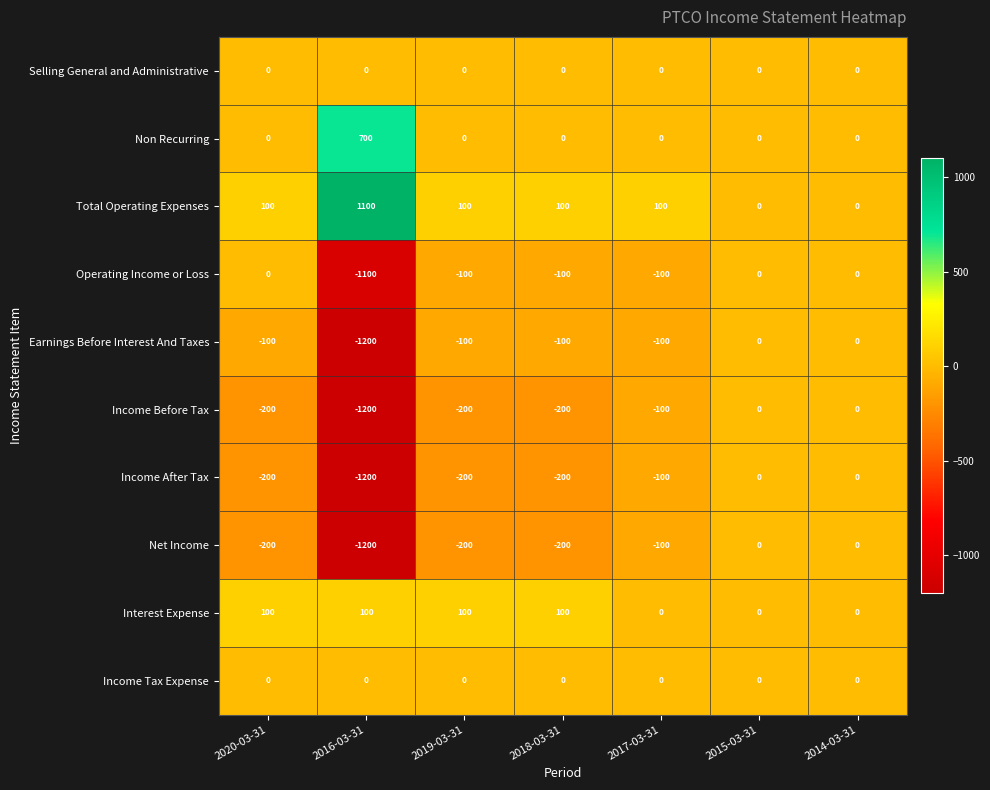

What is the difference between the highest and lowest values at 2019-03-31?

300